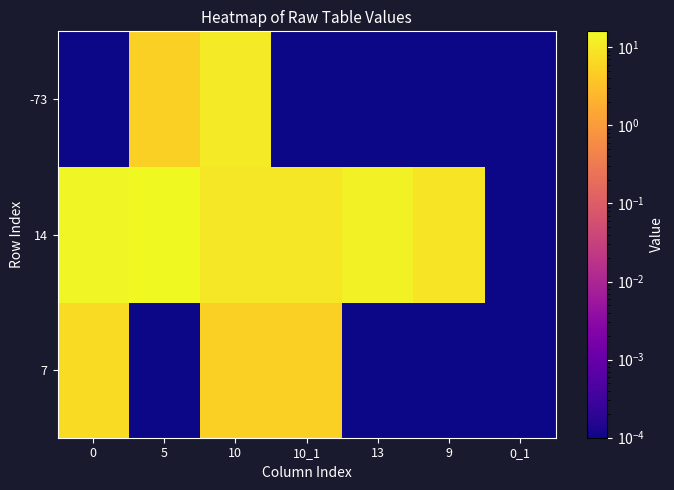

Between 13 and 10_1, which is larger?

10_1